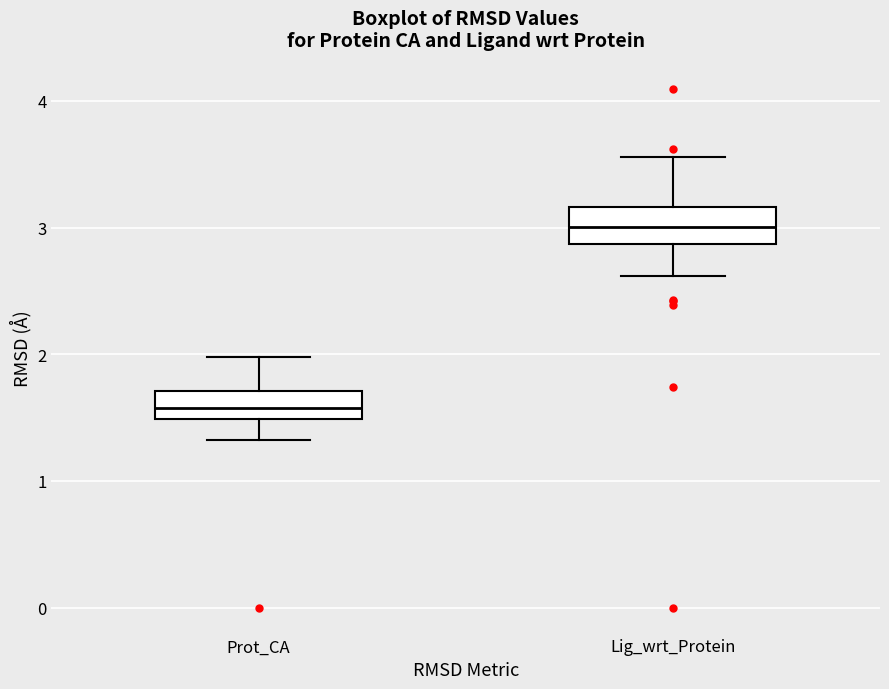

Where does the upper whisker of the box for Lig_wrt_Protein end on the y-axis? The values are not printed on the chart, so give them approximately, as read against the axis.

3.6